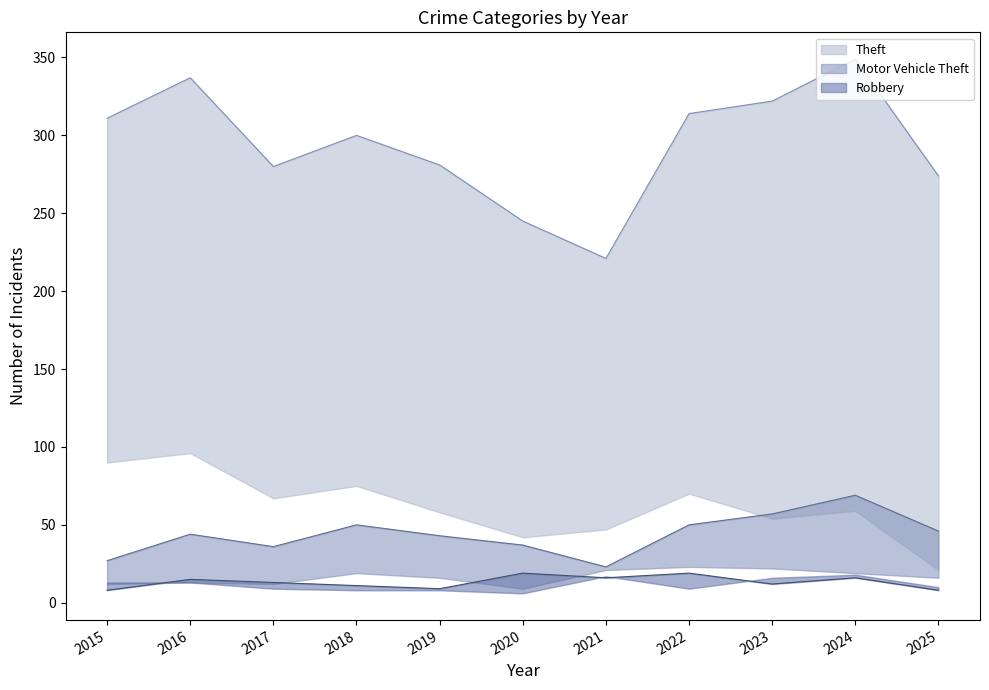

Between 2018 and 2021, which series saw the biggest shift?

Theft